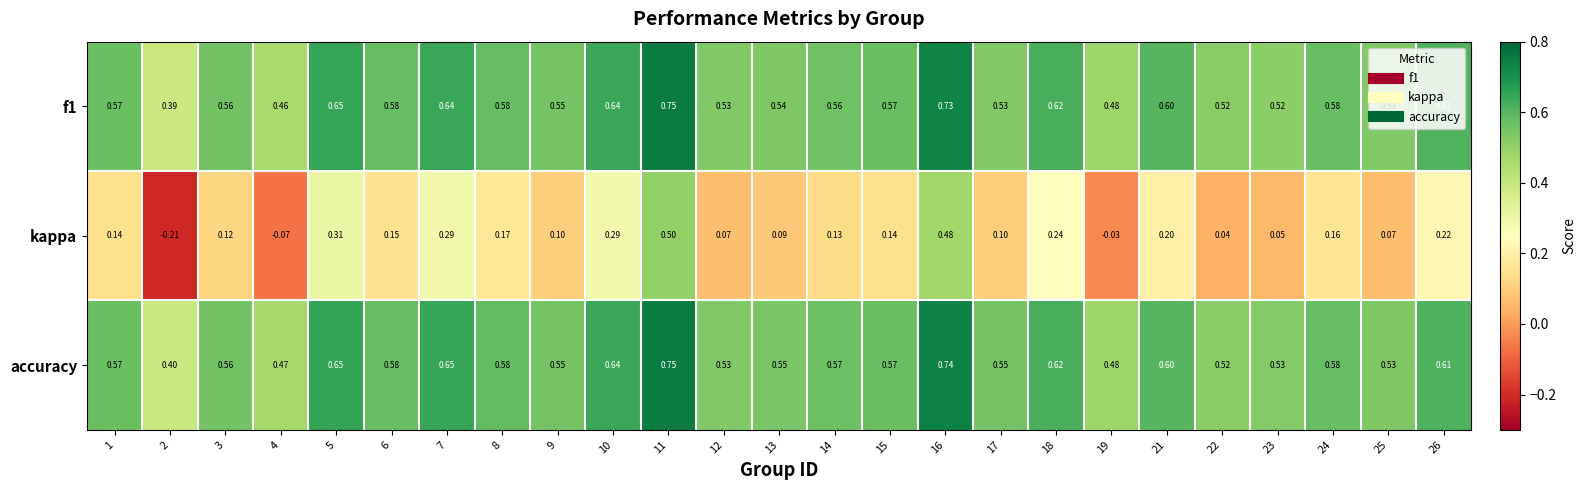

At 17, list the series in order from largest to smallest.

accuracy, f1, kappa